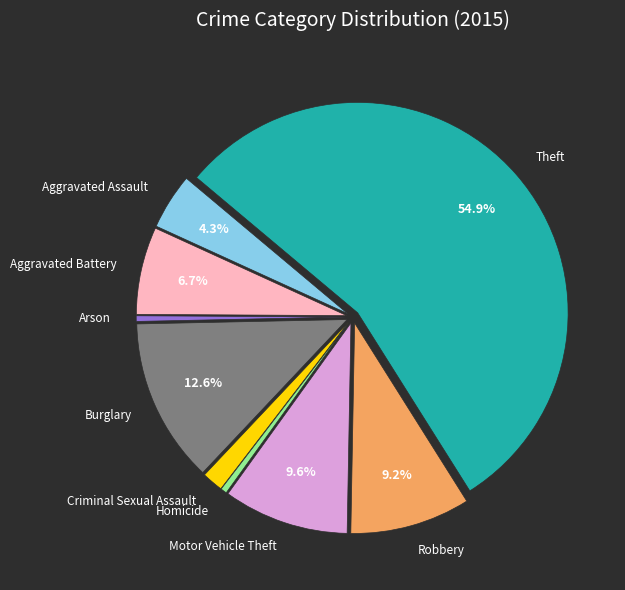

How many segments does this pie chart have?

9